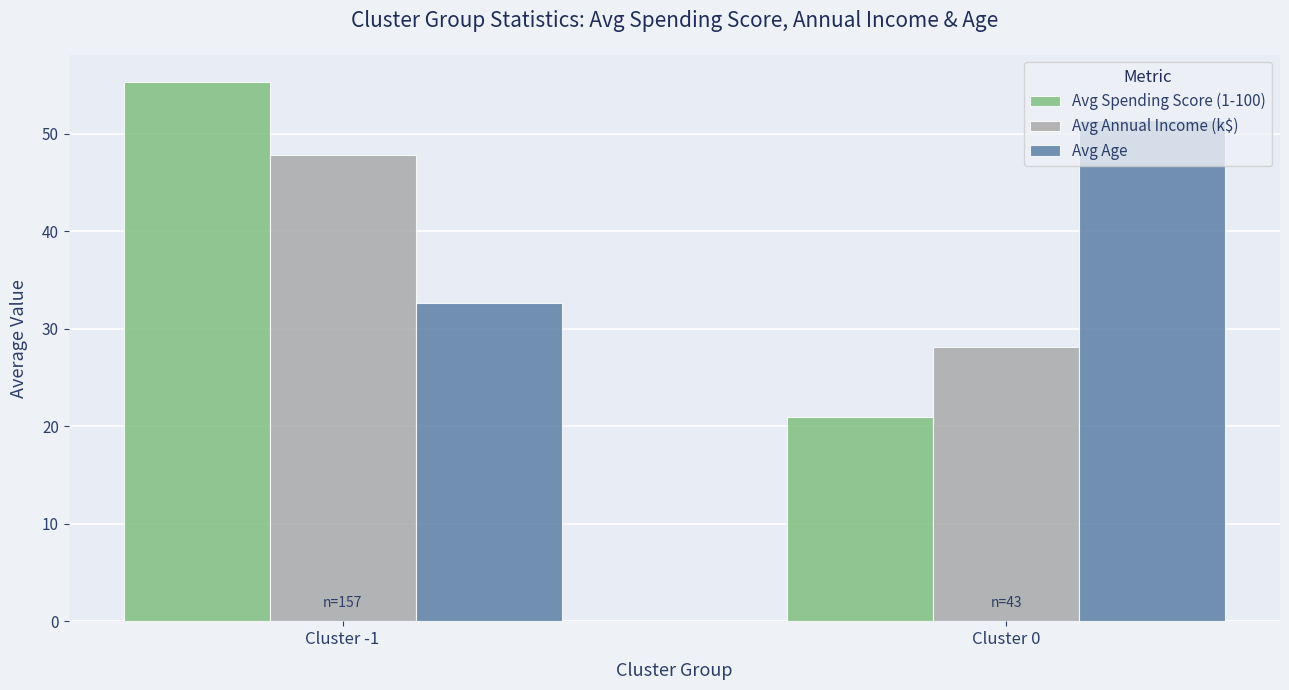

List the labels in order of Avg Spending Score (1-100) value, smallest first.

Cluster 0, Cluster -1